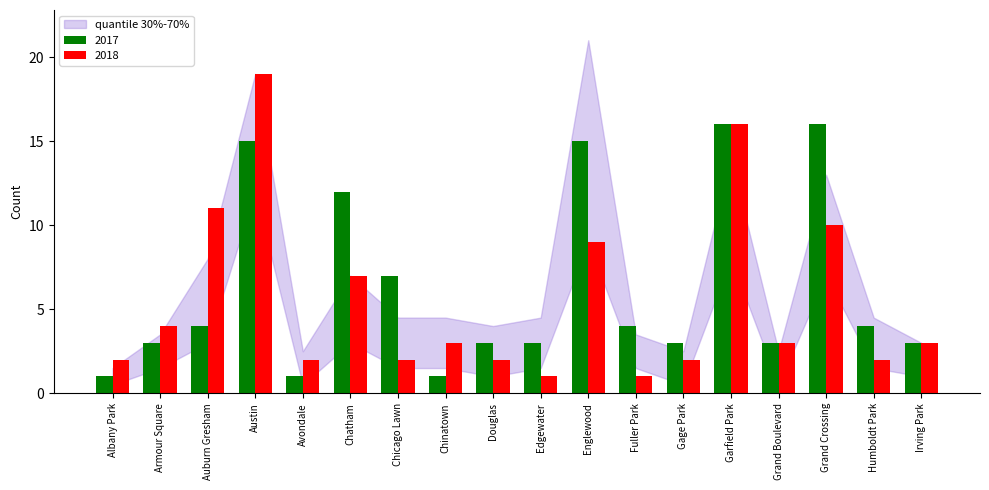

Is the value of 2018 at Garfield Park greater than the value of 2017 at Gage Park?

Yes